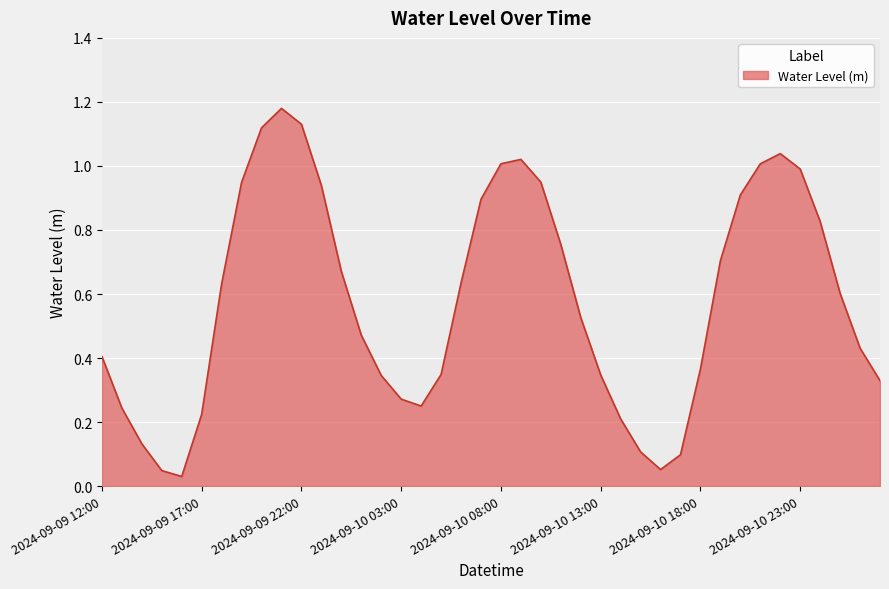

What is the value of the 20th point from the left?

0.9